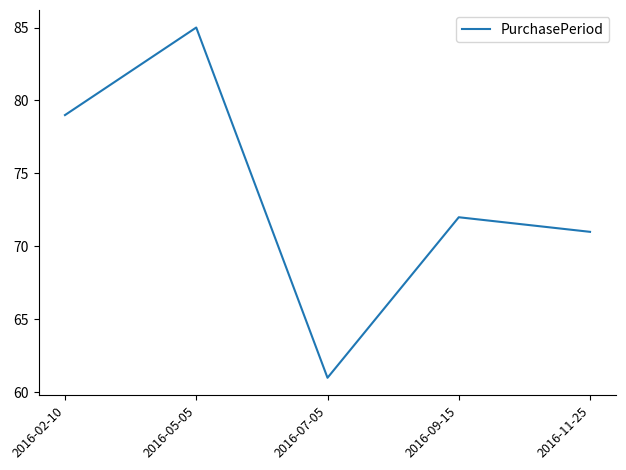

At which category does the chart reach its peak across all series?

2016-05-05